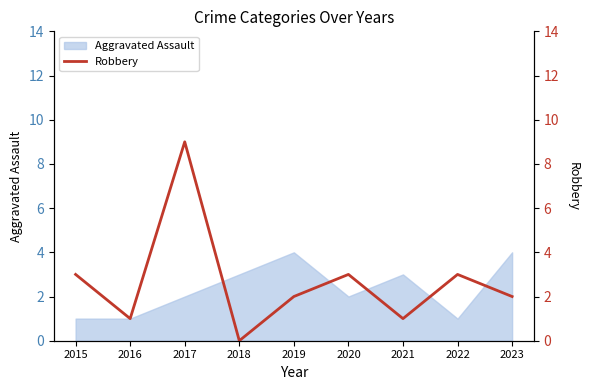

Which label corresponds to the largest value in the chart?

2017